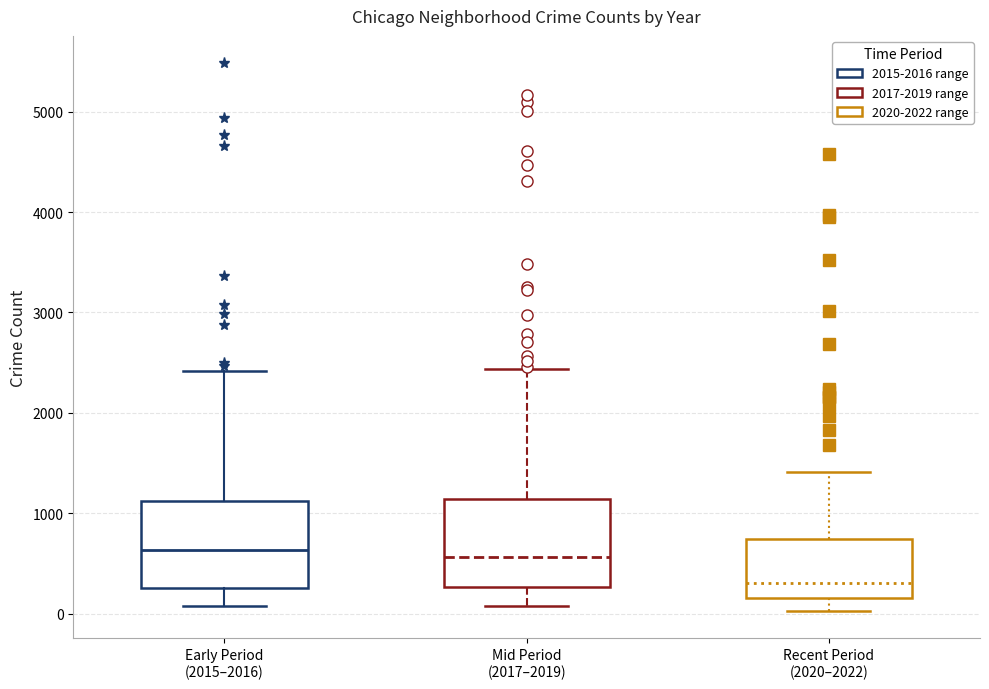

Reading left to right, read every box against the y-axis: the position of its median line, the range the box covers, and the ends of its whiskers. The values are not printed on the chart, so give them approximately, as read against the axis.

Early Period (2015–2016): median 600, box 300 to 1100, whiskers 100 to 2400
Mid Period (2017–2019): median 600, box 300 to 1100, whiskers 100 to 2400
Recent Period (2020–2022): median 300, box 200 to 700, whiskers 0 to 1400